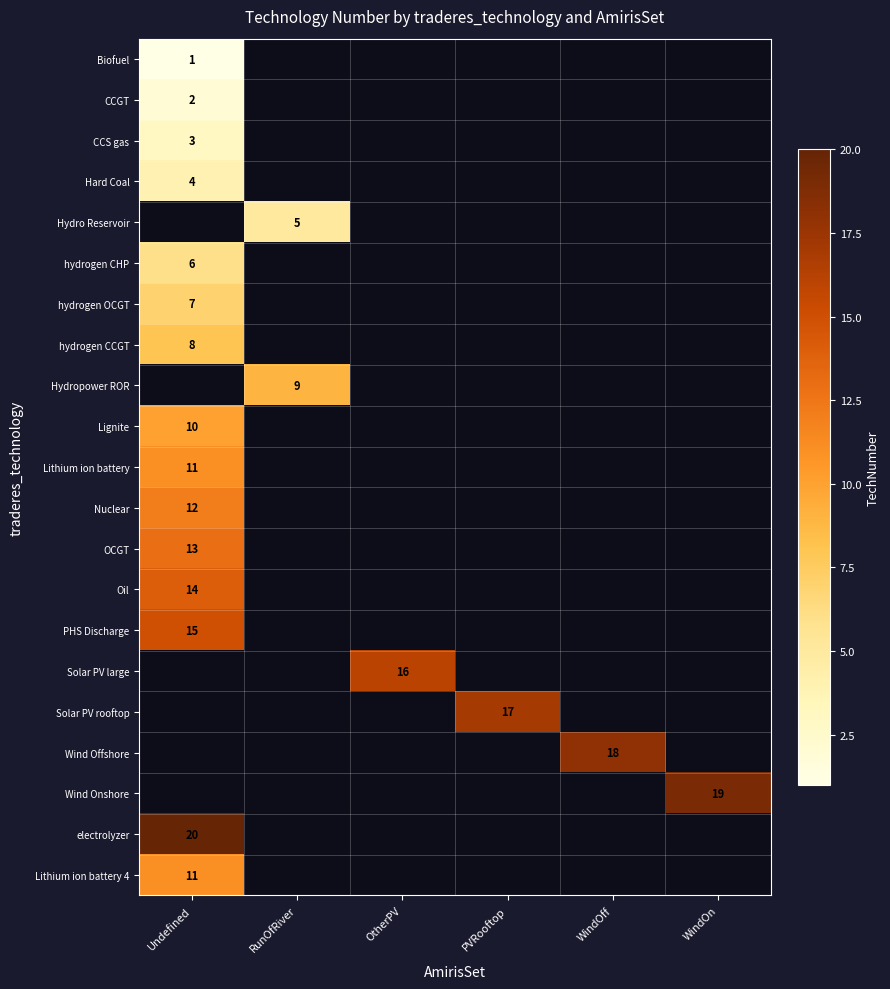

The Solar PV large series shows 16 at OtherPV. True or false?

True